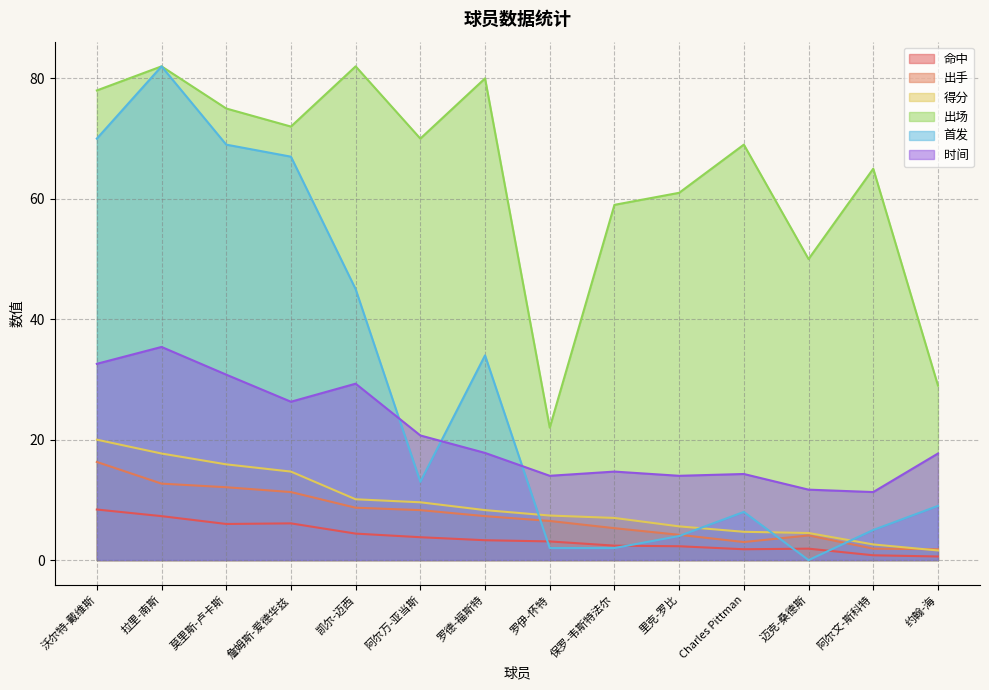

What is the sum of all 首发 values?

410.0